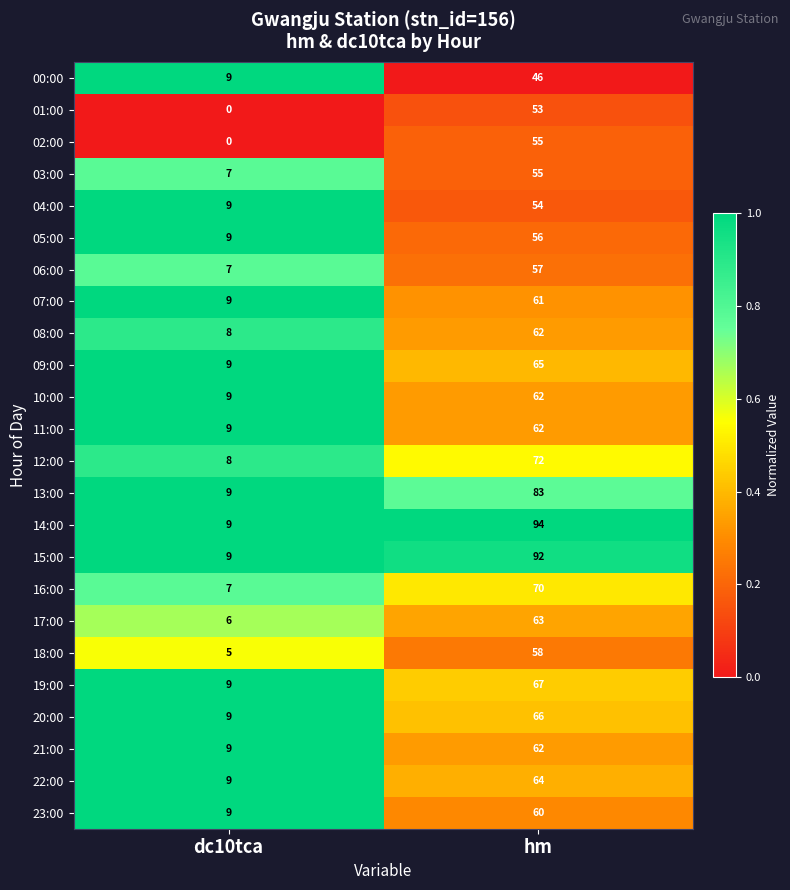

List the labels in order of 02:00 value, smallest first.

dc10tca, hm